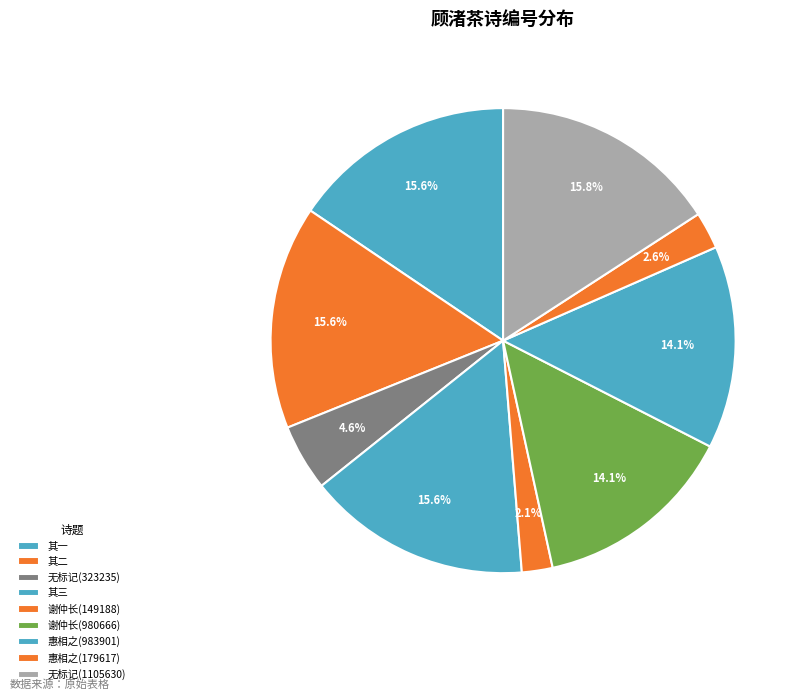

How many segments does this pie chart have?

9